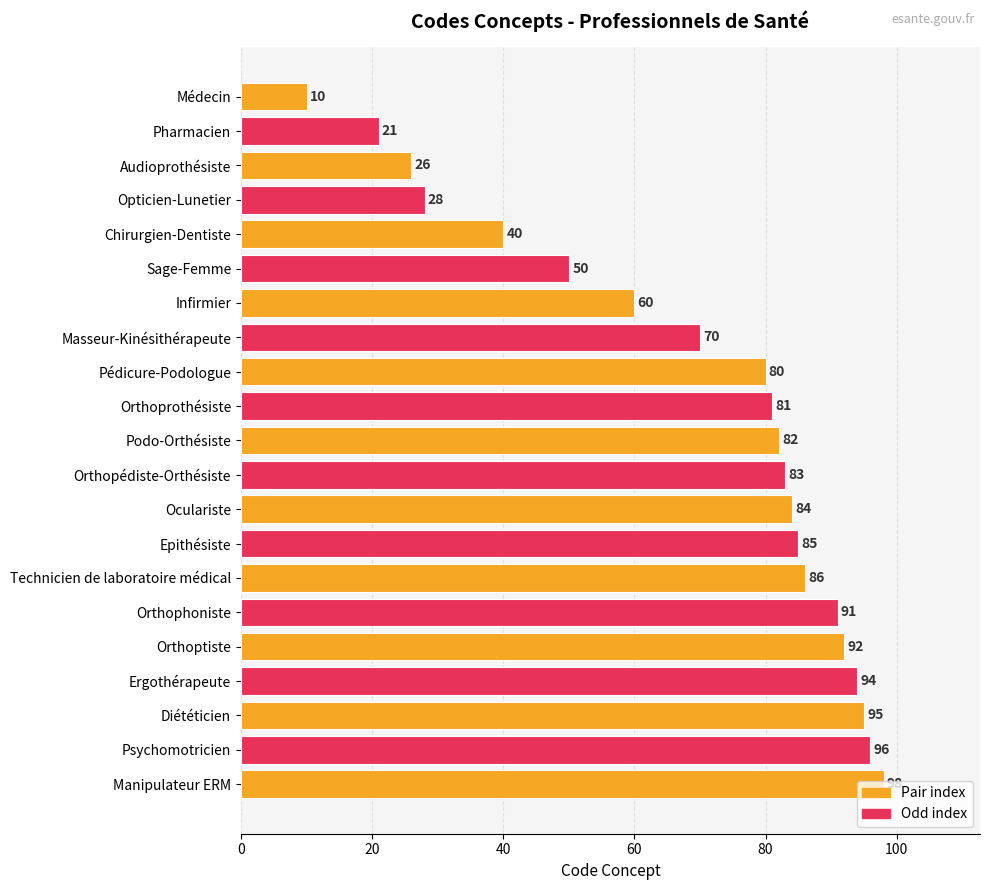

The chart shows a value of 30 at Pharmacien. True or false?

False